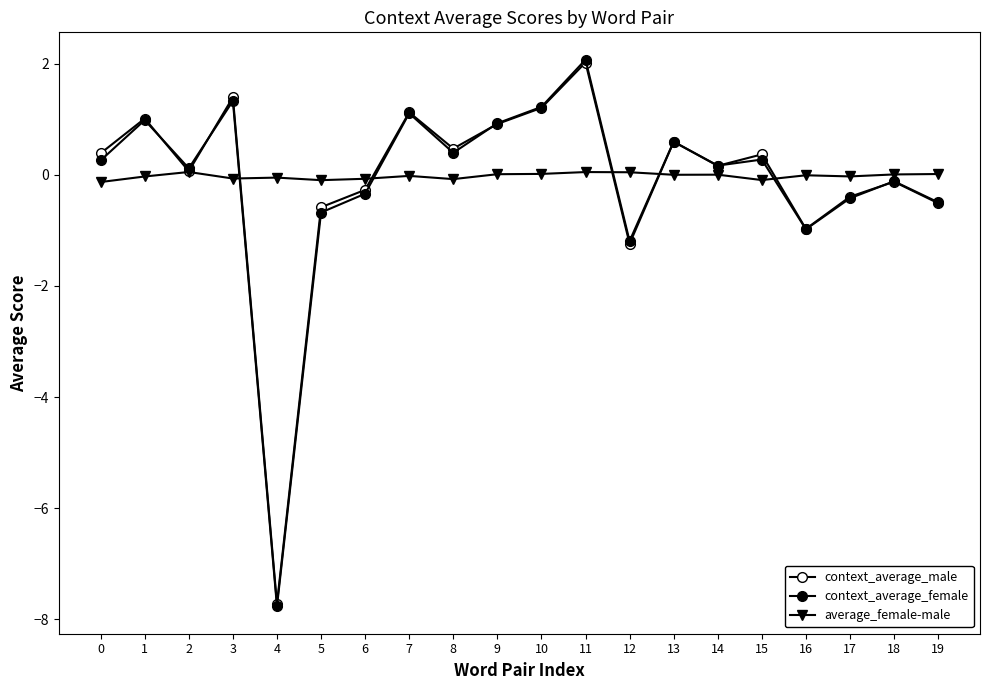

Where do context_average_male and average_female-male first cross each other?

3 and 4